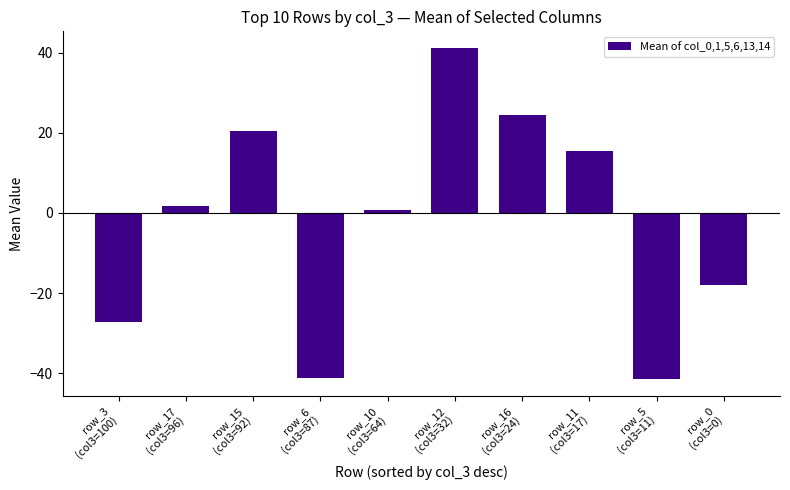

Between row_16
(col3=24) and row_6
(col3=87), which is larger?

row_16
(col3=24)